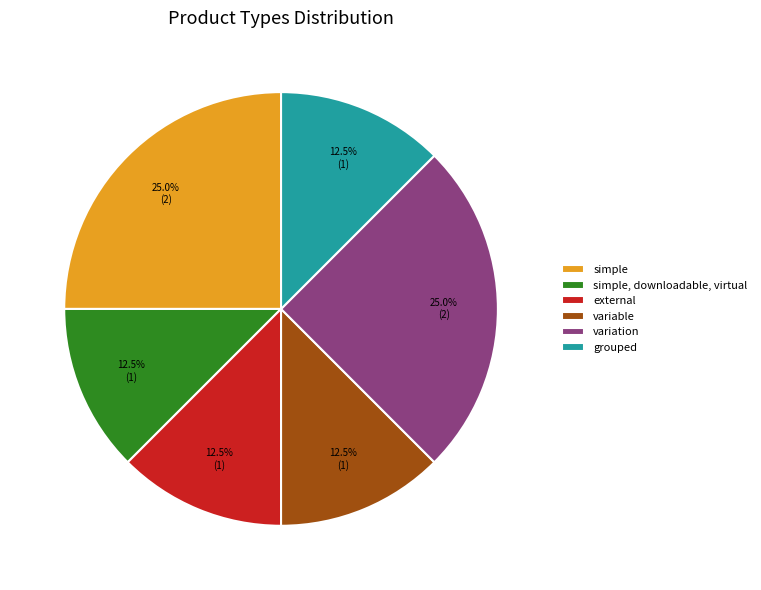

Count the number of slices in the pie.

6